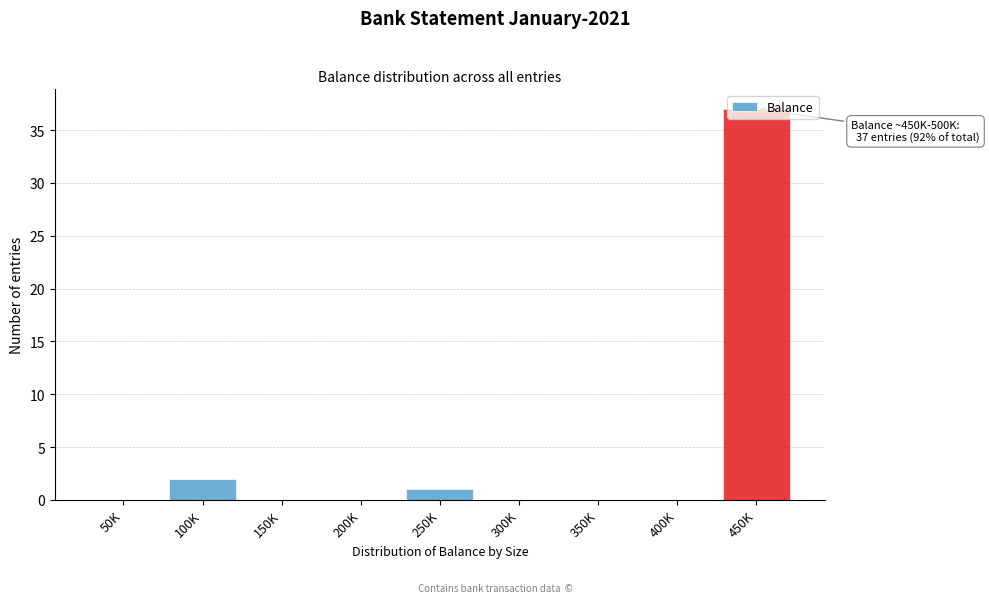

The chart shows a value of 21 at 450K. True or false?

False